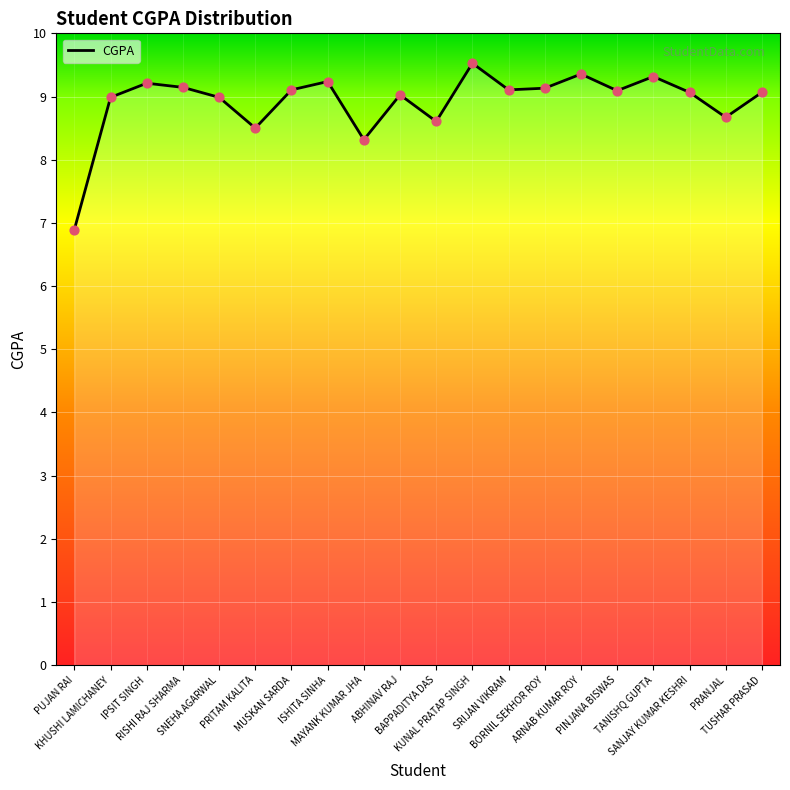

What is the change in value from SNEHA AGARWAL to SANJAY KUMAR KESHRI?

+0.1